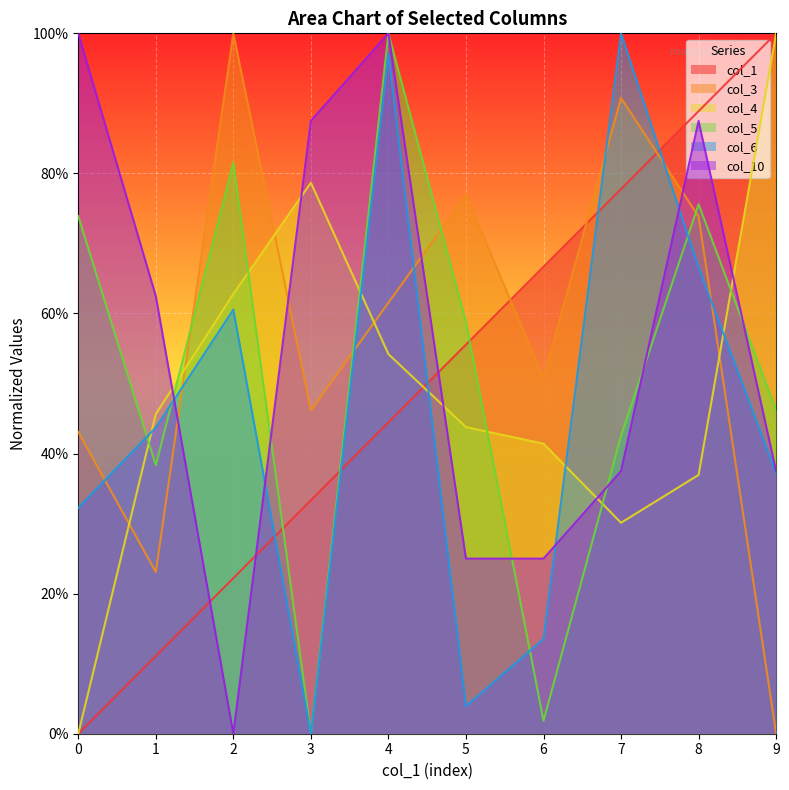

Is the value of col_6 at 9 greater than the value of col_5 at 4?

No